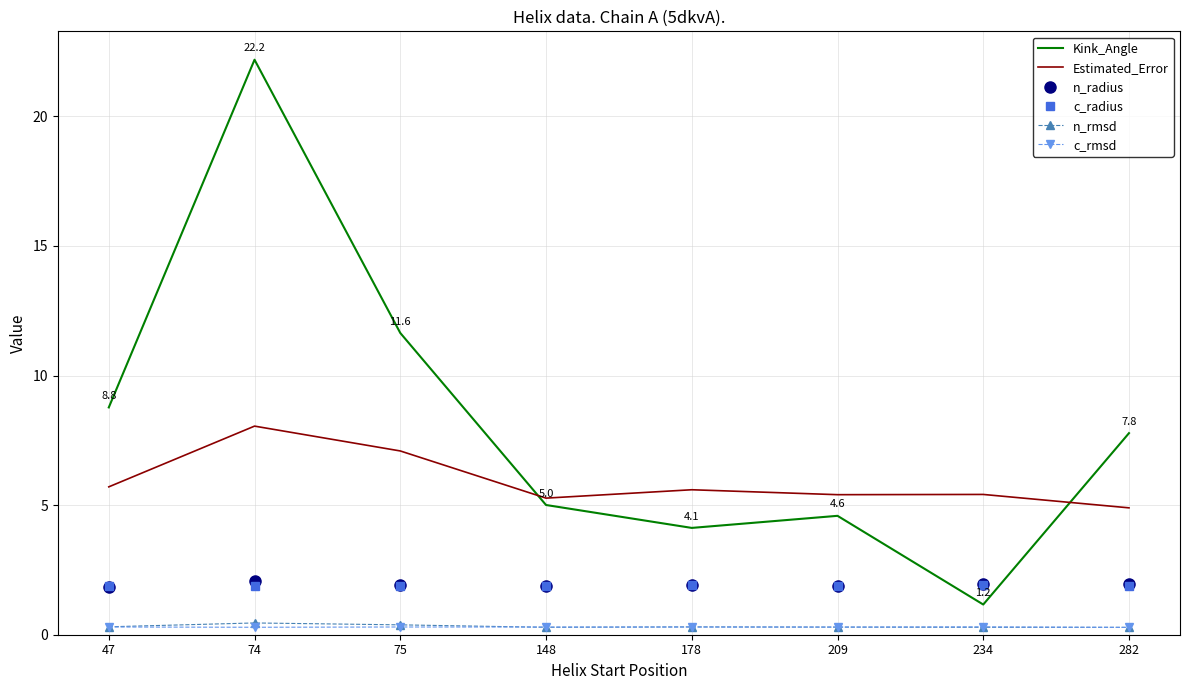

The n_rmsd series shows 0.3 at 282. True or false?

True